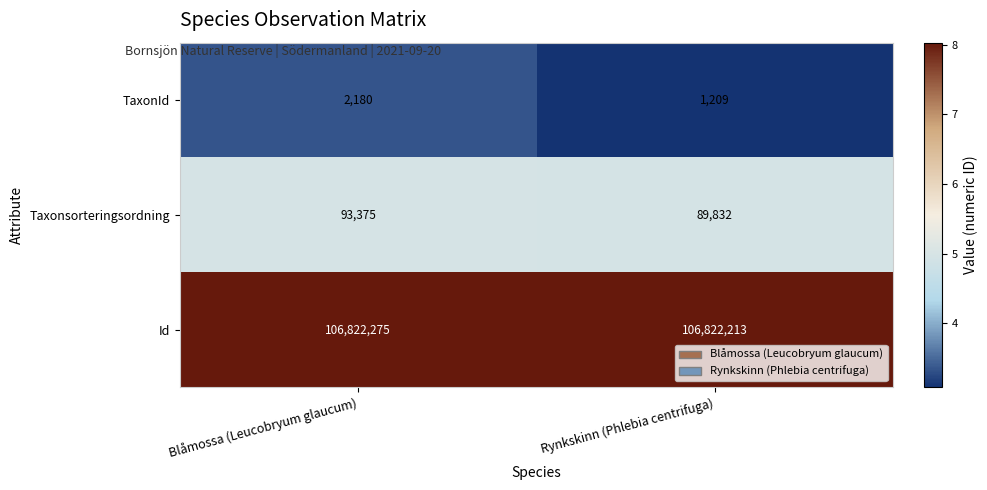

What is the difference between the highest and lowest values at Blåmossa (Leucobryum glaucum)?

106820095